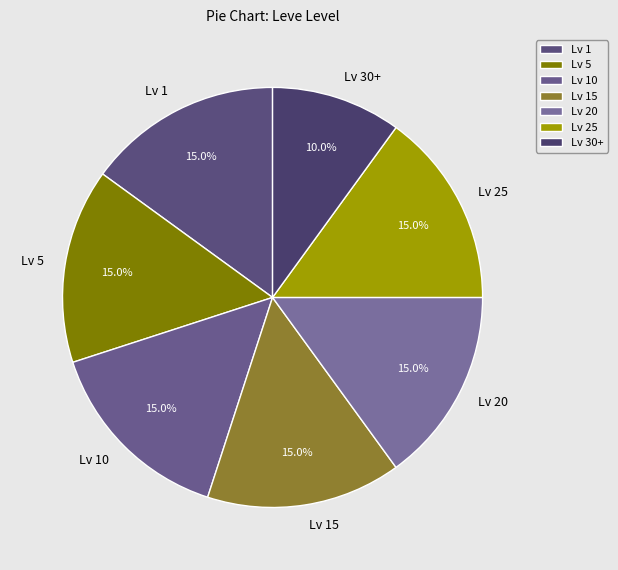

What portion of the pie excludes Lv 30+?

90.0%